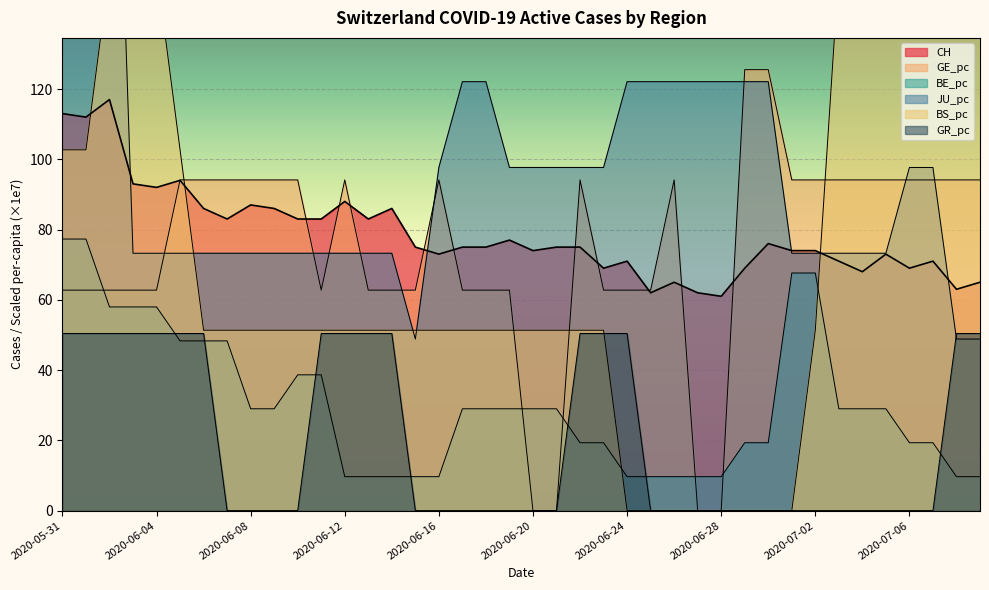

Where do GE_pc and BE_pc first cross each other?

2020-06-01 and 2020-06-02